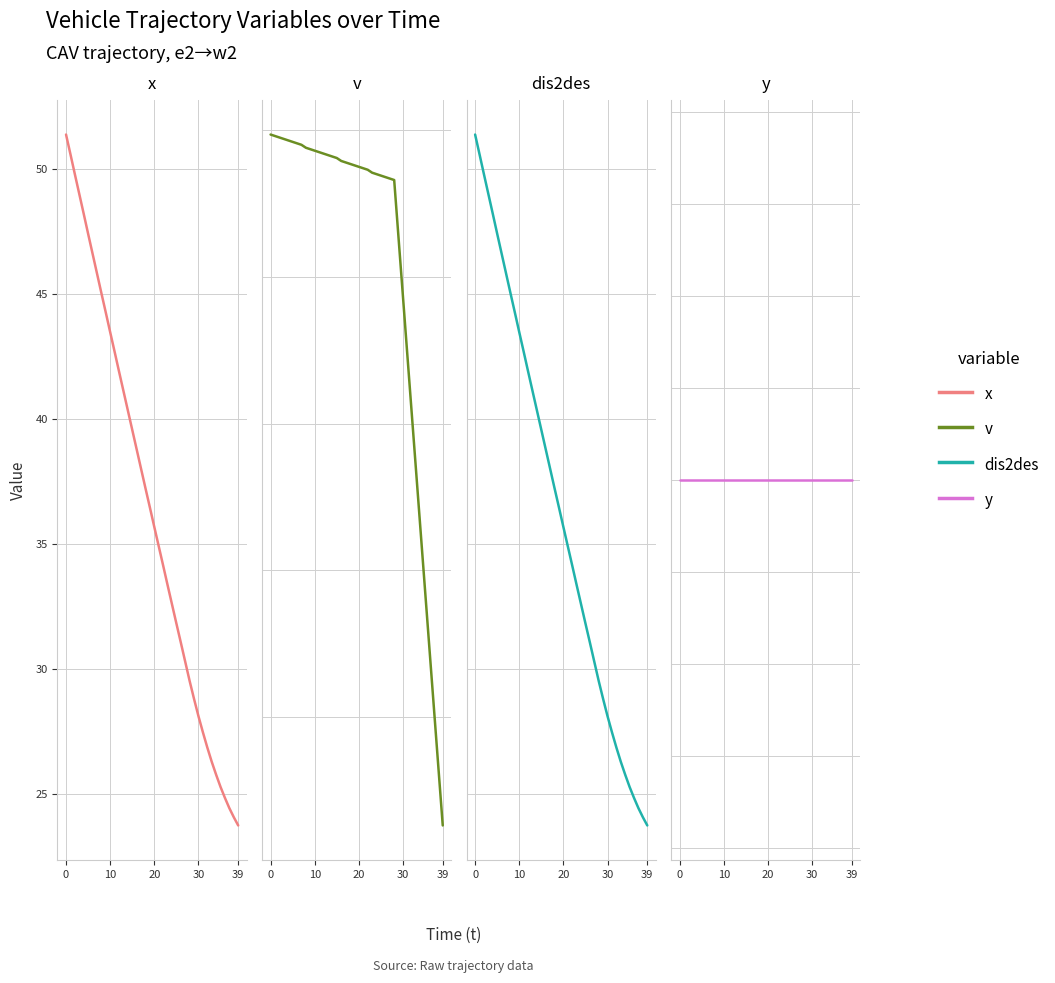

True or false: y and x cross at least once.

False